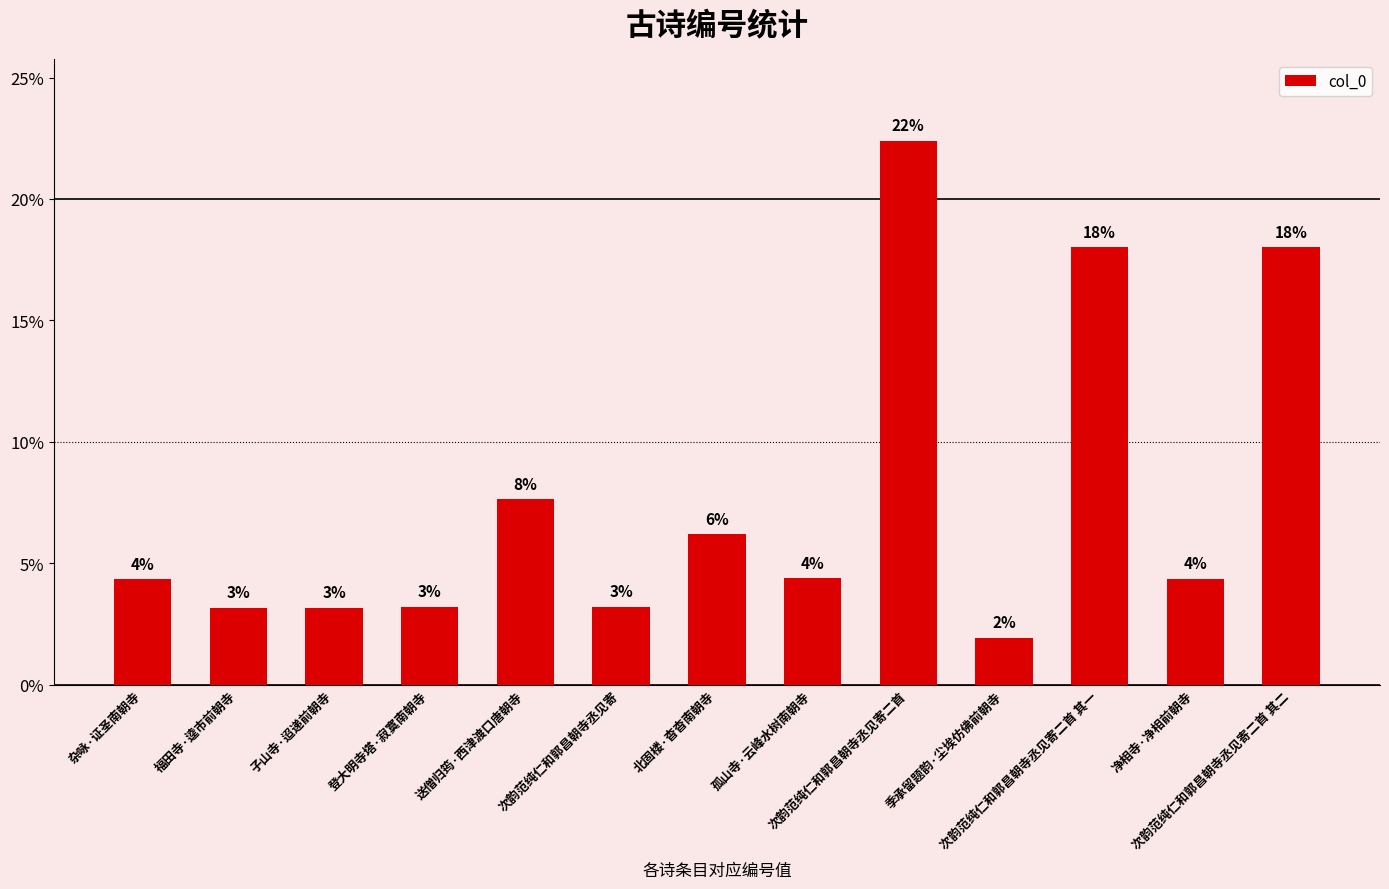

Does the chart contain any negative values?

No